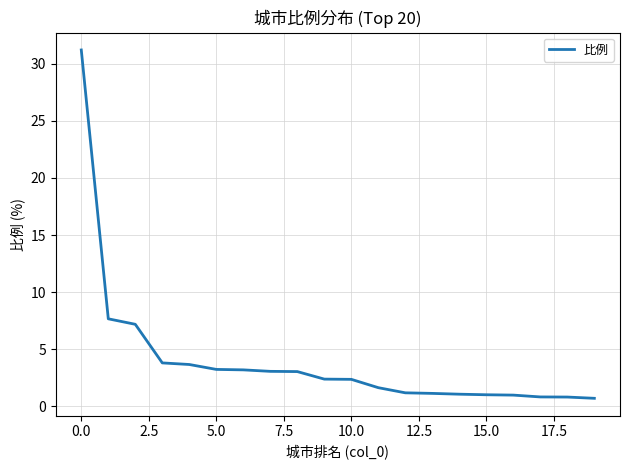

What is the maximum value shown in the chart?

31.2